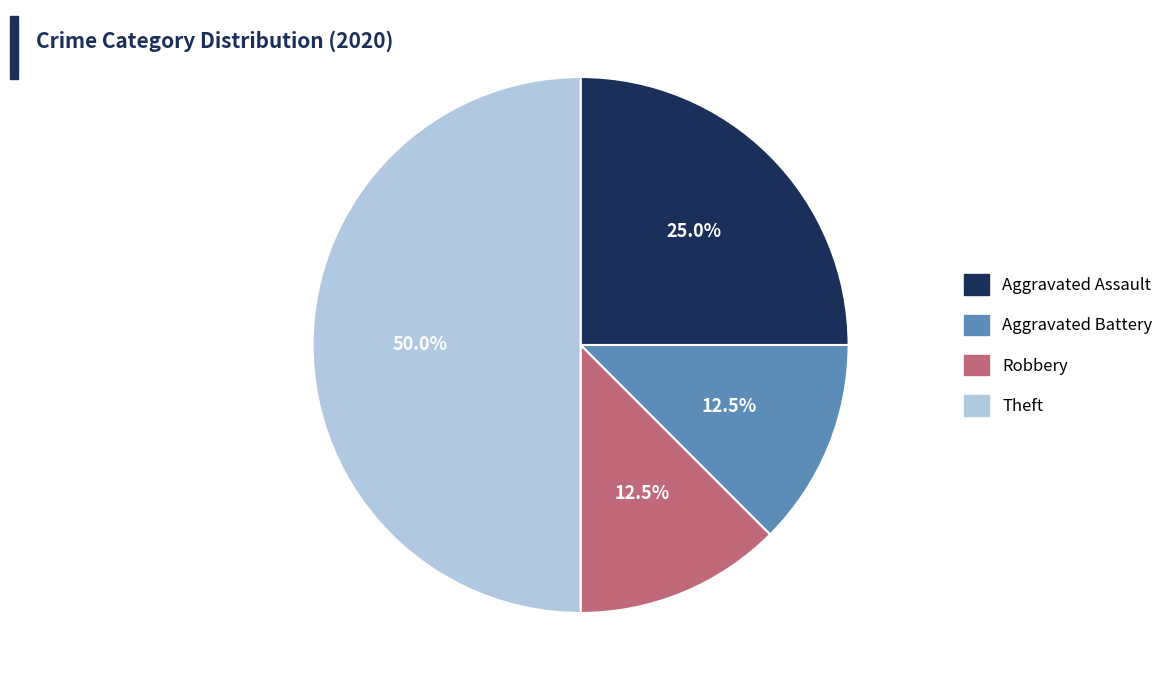

How many segments does this pie chart have?

4